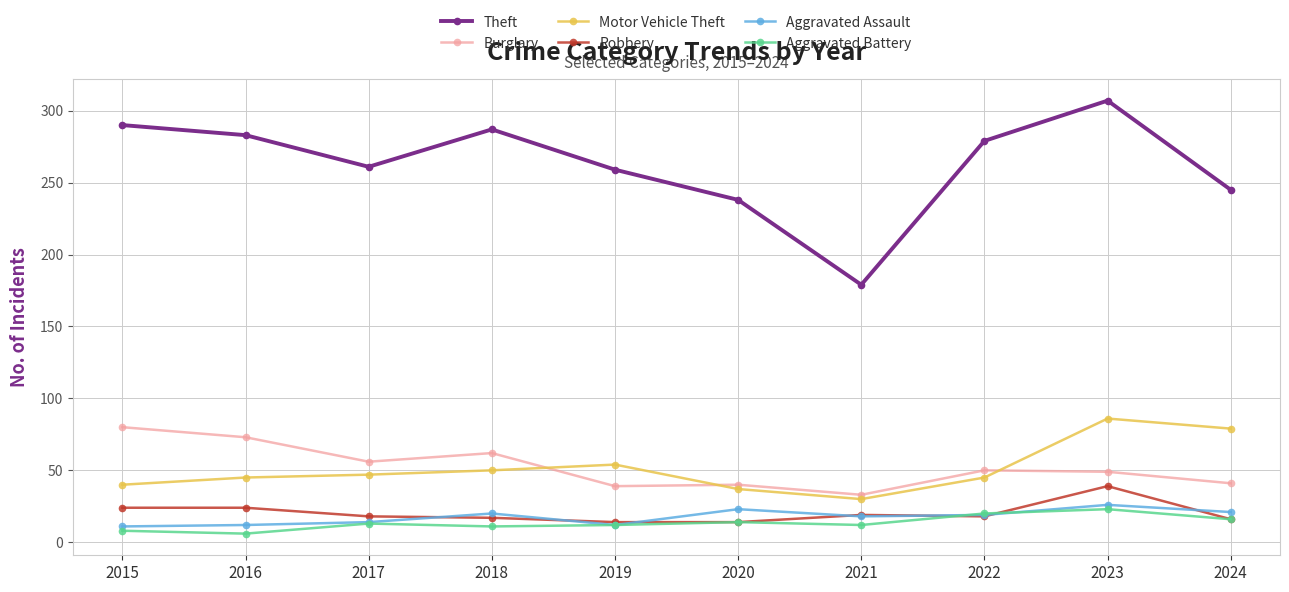

True or false: Robbery has a value of 14 at 2020.

True